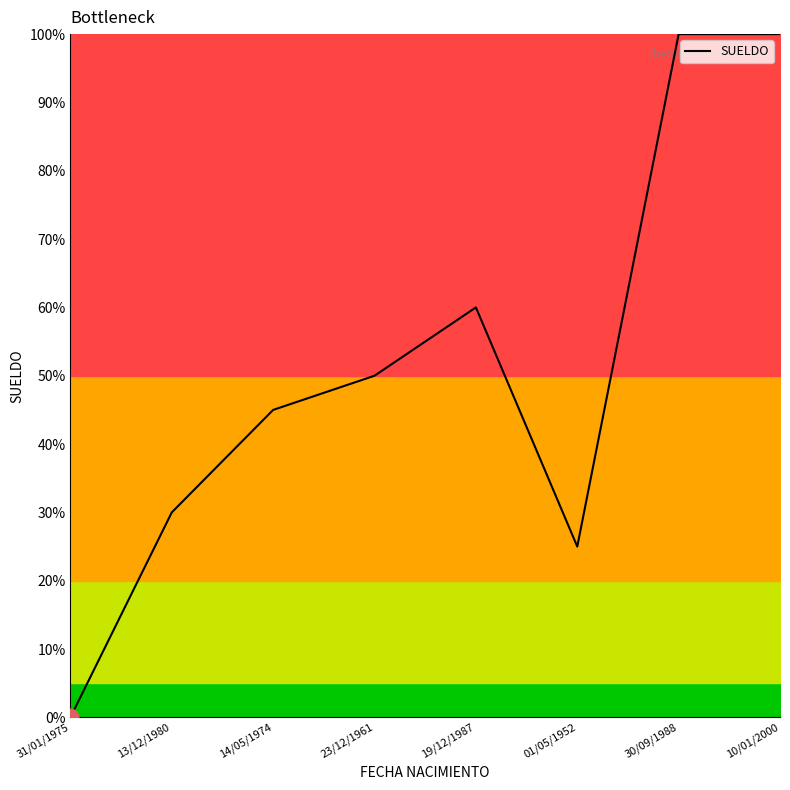

What is the maximum value shown in the chart?

100.0